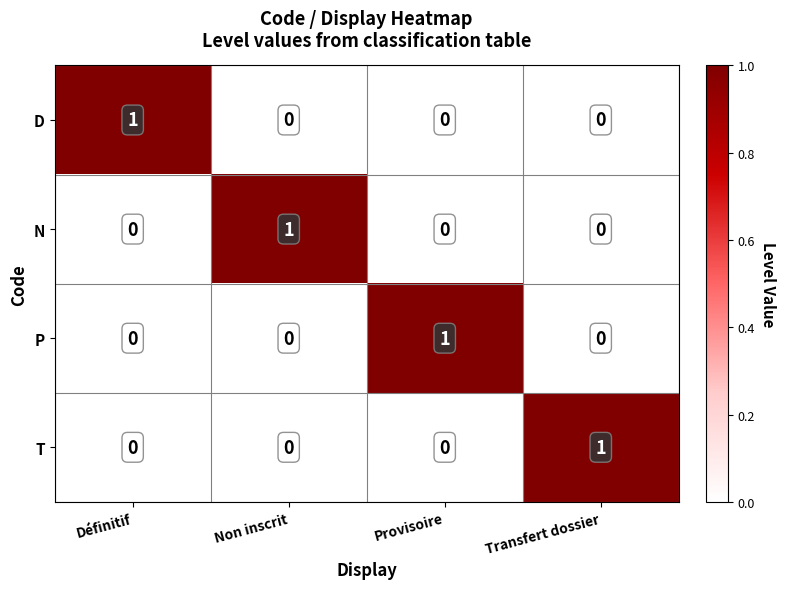

True or false: D has a value of 0 at Non inscrit.

True